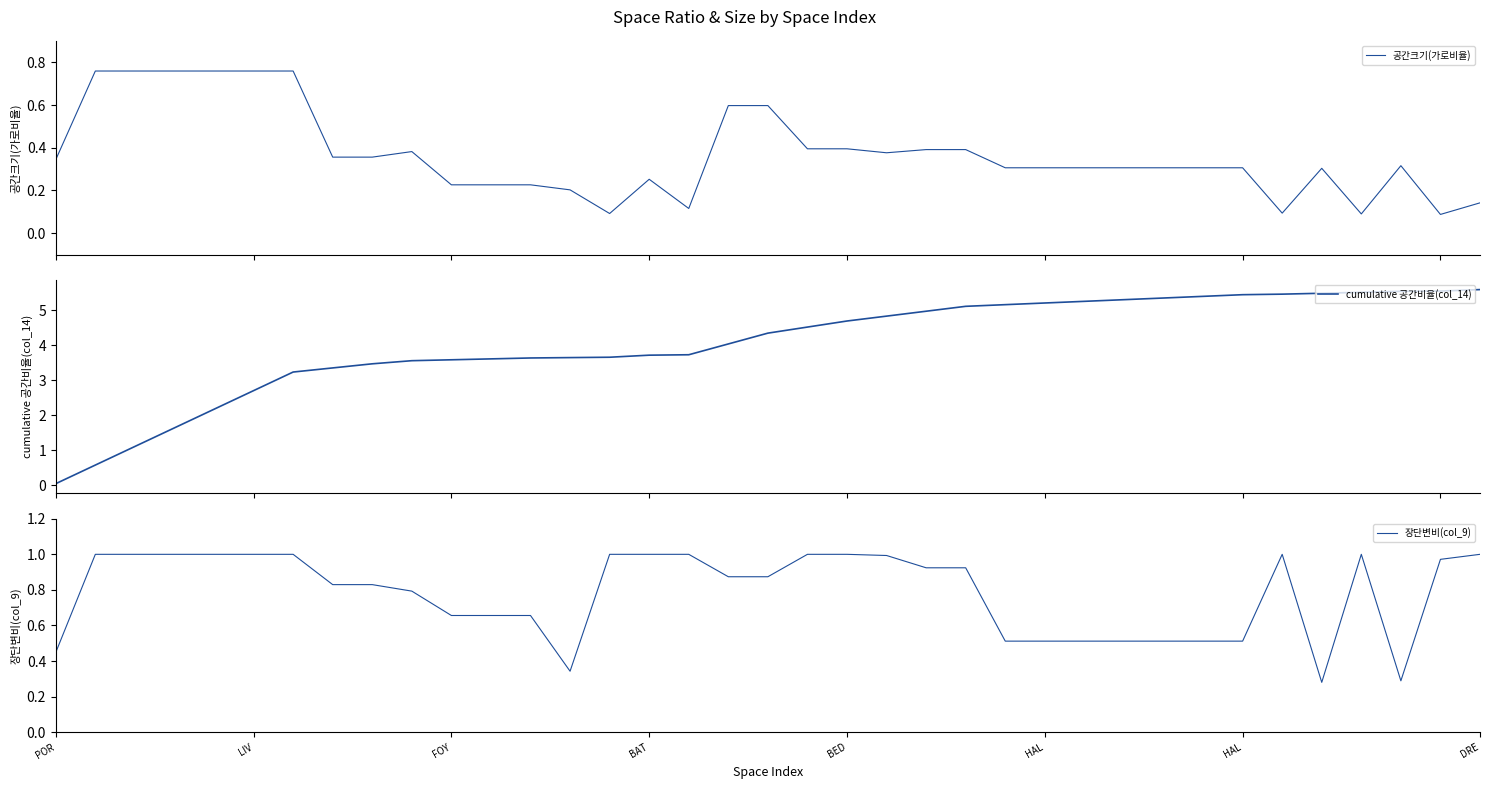

True or false: 공간크기(가로비율) and 장단변비(col_9) intersect in this chart.

True